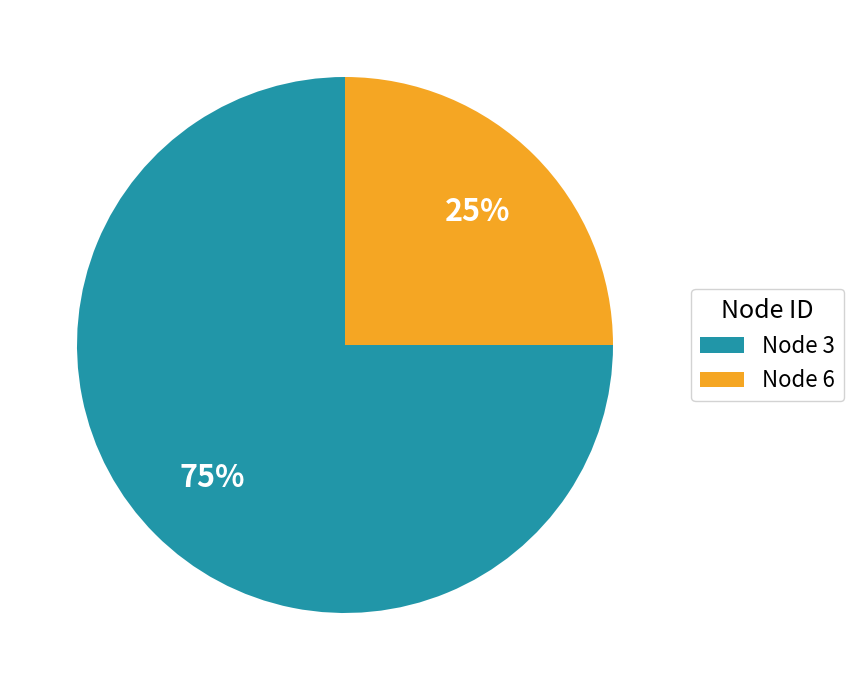

To the nearest percent, what is the difference between the largest and smallest slice percentages?

50%